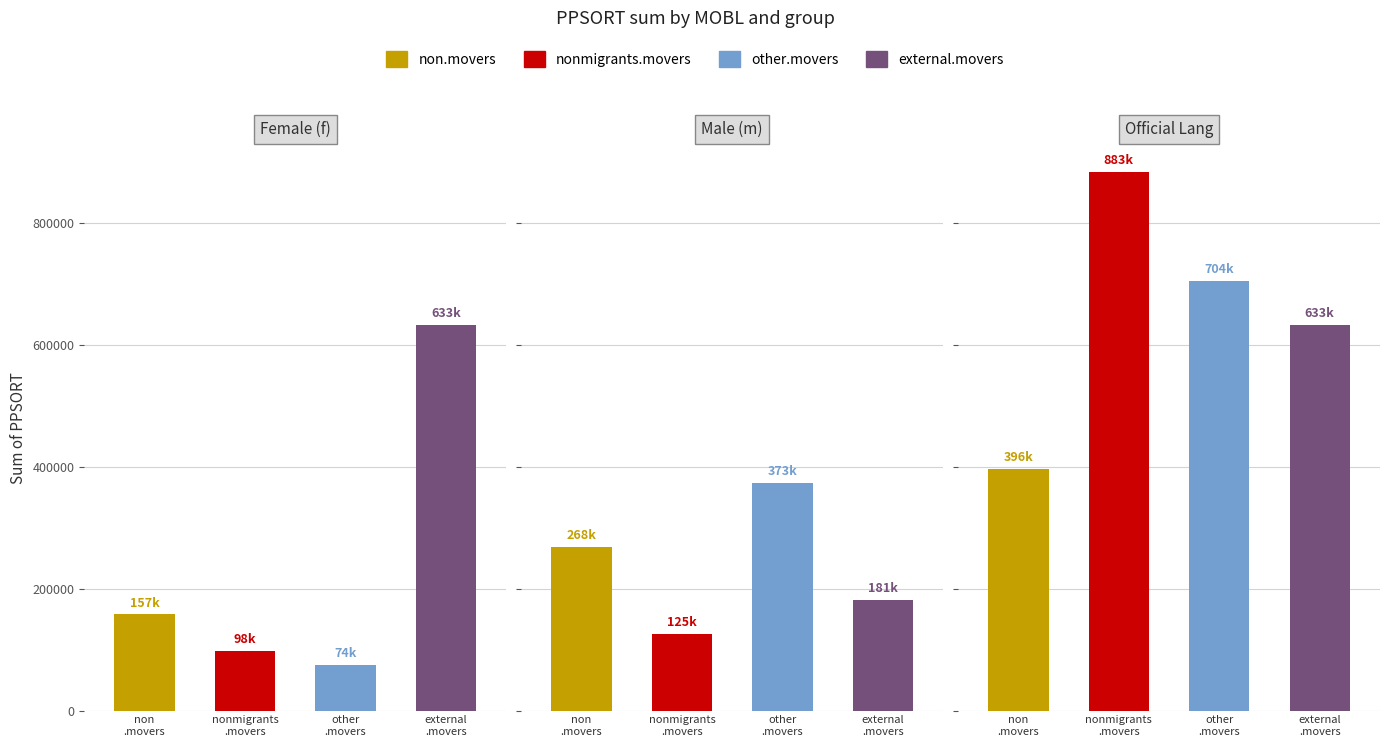

Does the chart contain any negative values?

No